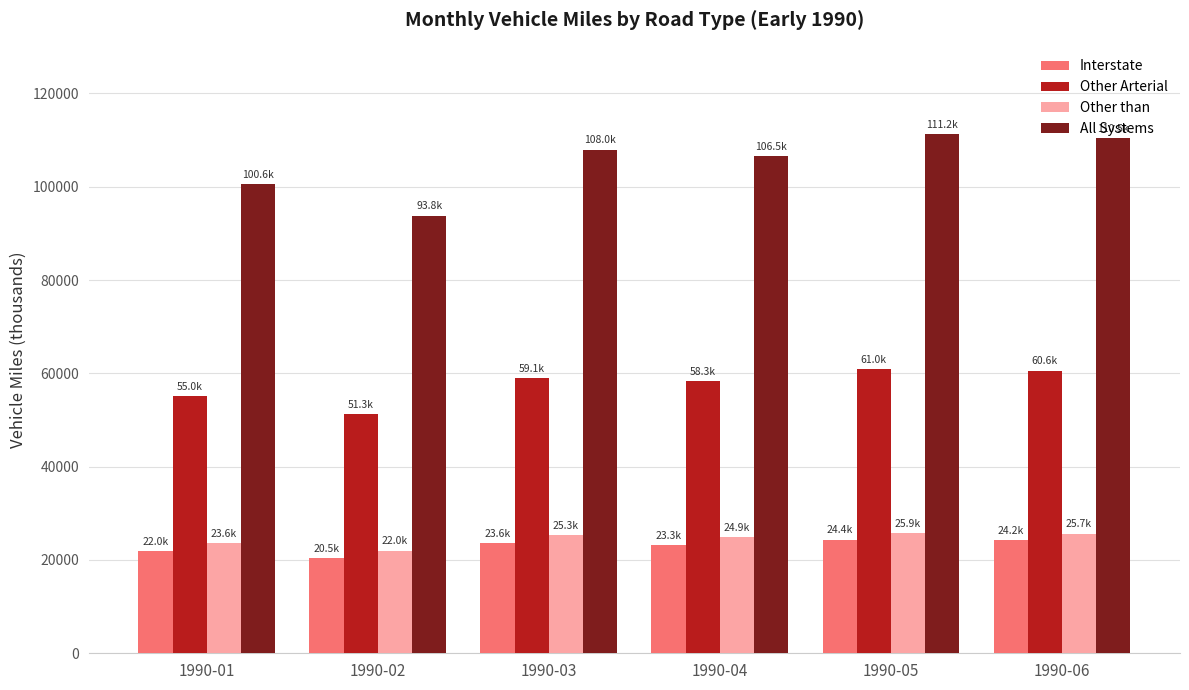

How many bars are there in each group?

4